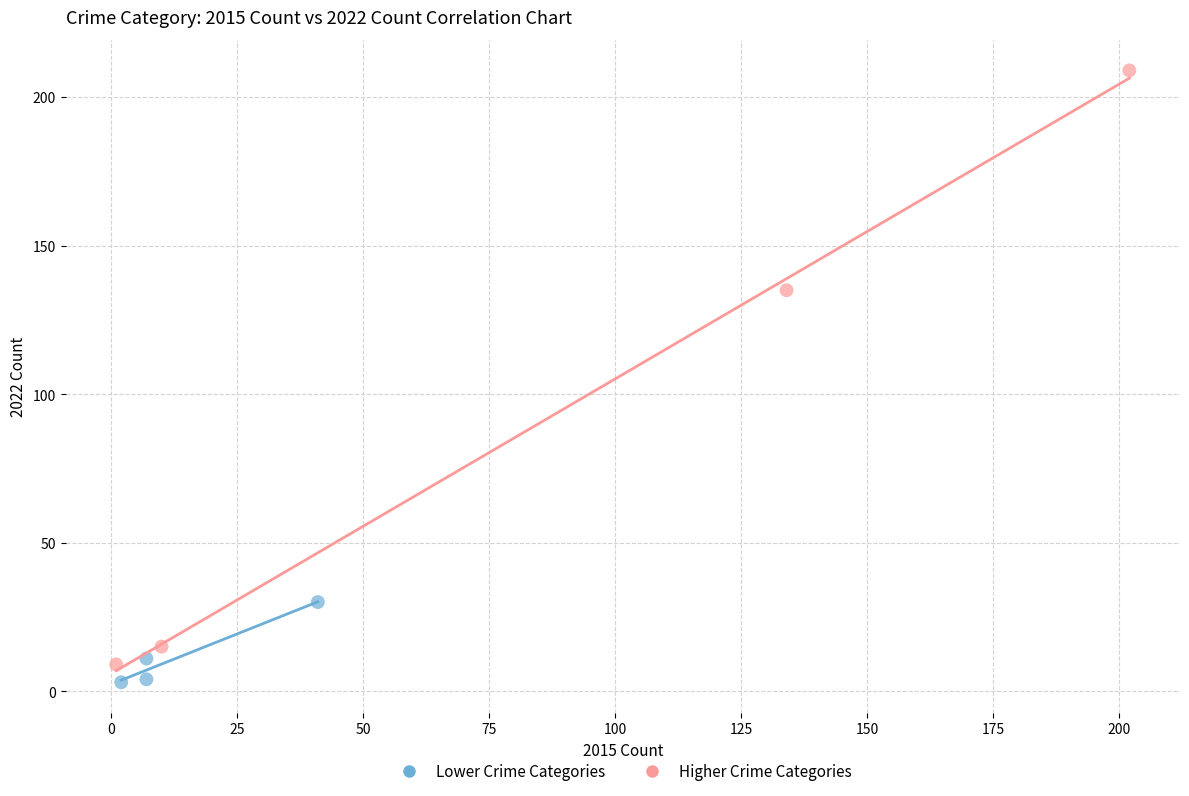

Which series contains the highest Y value?

Higher Crime Categories